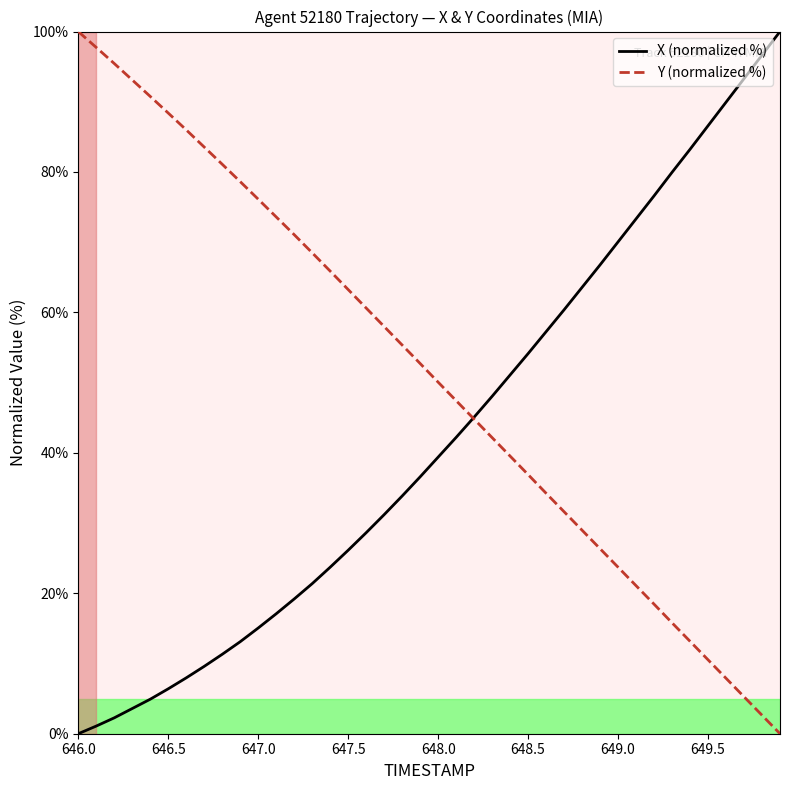

Which series has the largest total across all categories?

Y (normalized %)